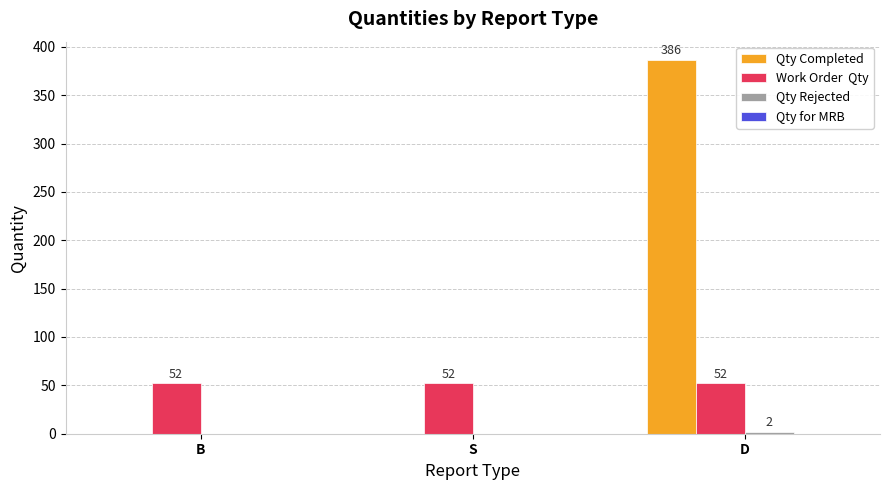

Which label corresponds to the largest value in the chart?

D